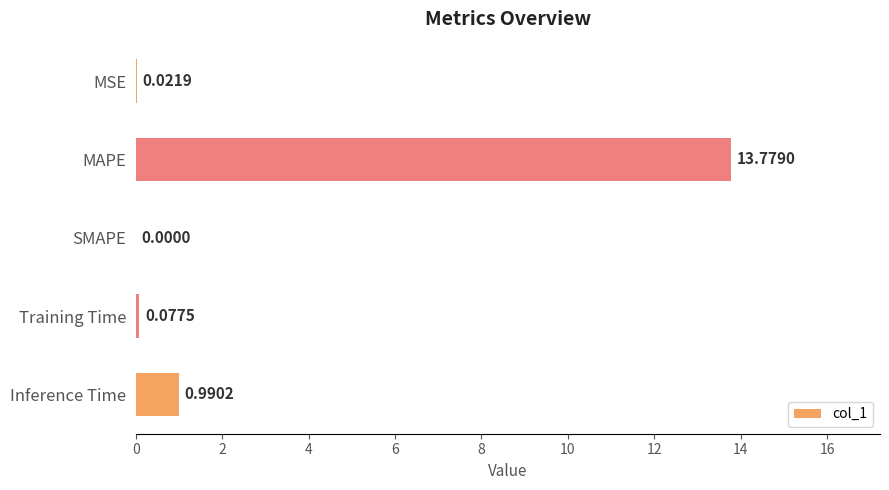

What is the sum of all values?

14.9